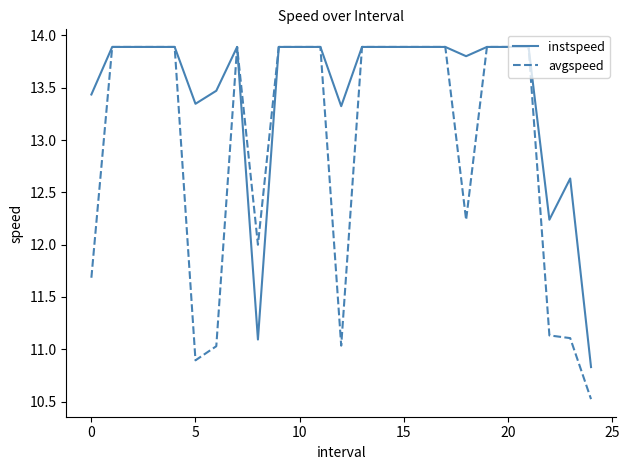

How many values in the instspeed series are below 13?

4